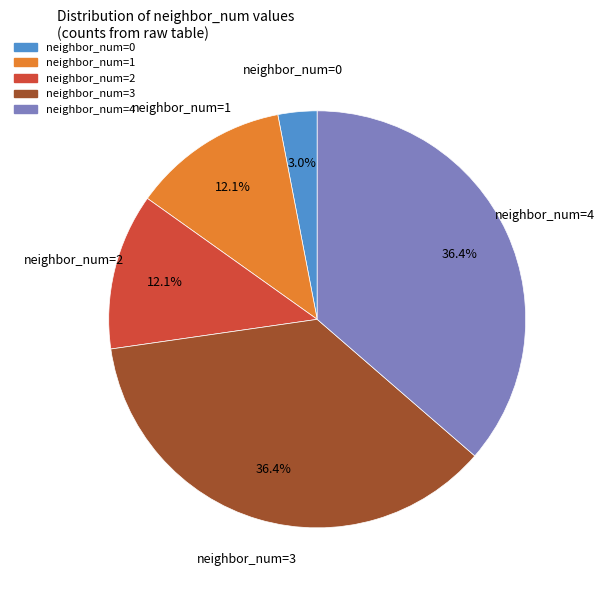

Is there any slice that represents more than half of the pie?

No